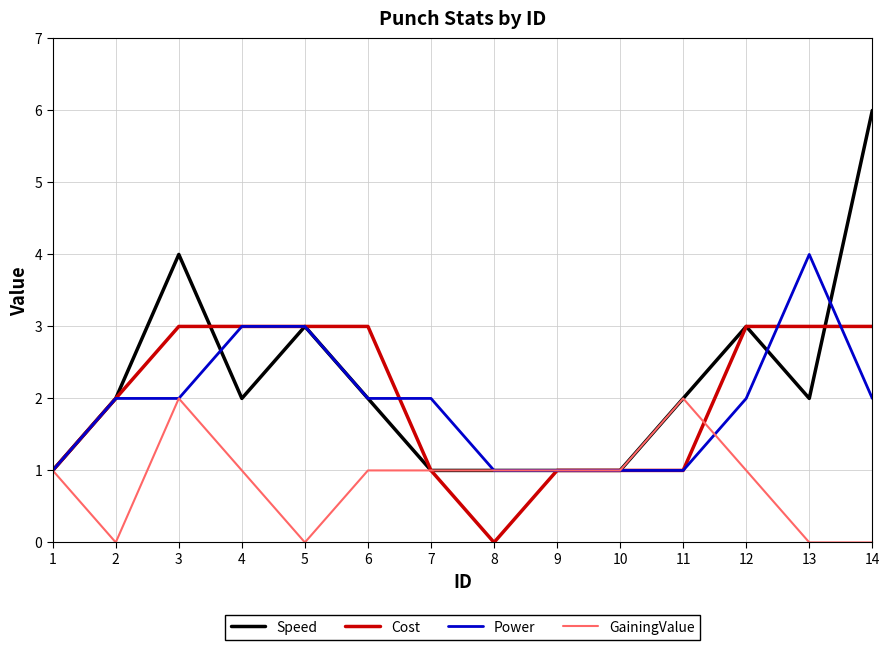

Rank the series by their maximum value, from highest to lowest.

Speed, Power, Cost, GainingValue